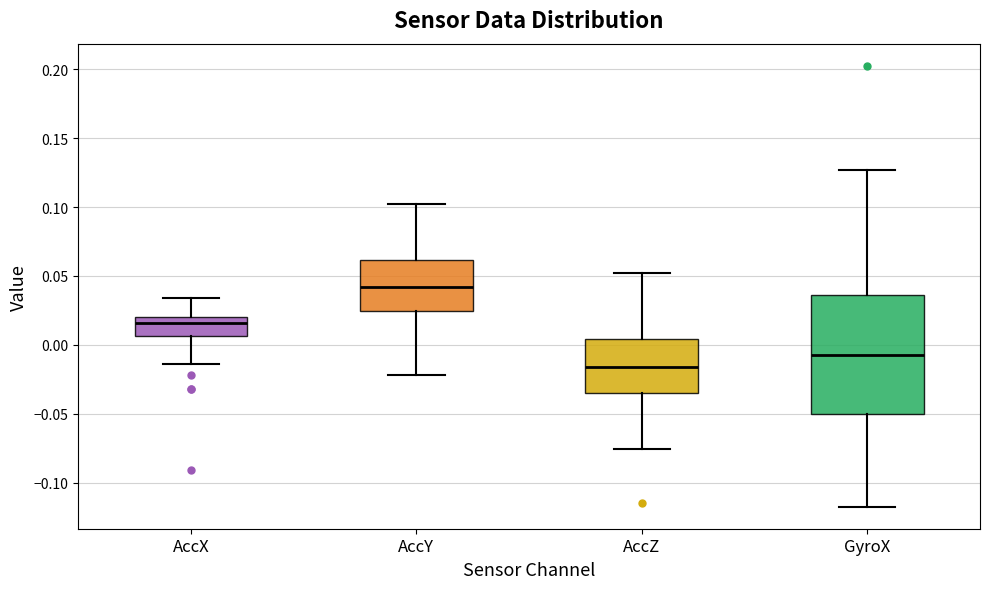

Reading left to right, transcribe this box plot: for each box, give where its median line is, the range the box spans, and where its two whiskers end, as read against the y-axis. The values are not printed on the chart, so give them approximately, as read against the axis.

AccX: median 0.015, box 0.005 to 0.020, whiskers -0.015 to 0.035
AccY: median 0.040, box 0.025 to 0.060, whiskers -0.020 to 0.100
AccZ: median -0.015, box -0.035 to 0.005, whiskers -0.075 to 0.050
GyroX: median -0.005, box -0.050 to 0.035, whiskers -0.120 to 0.125